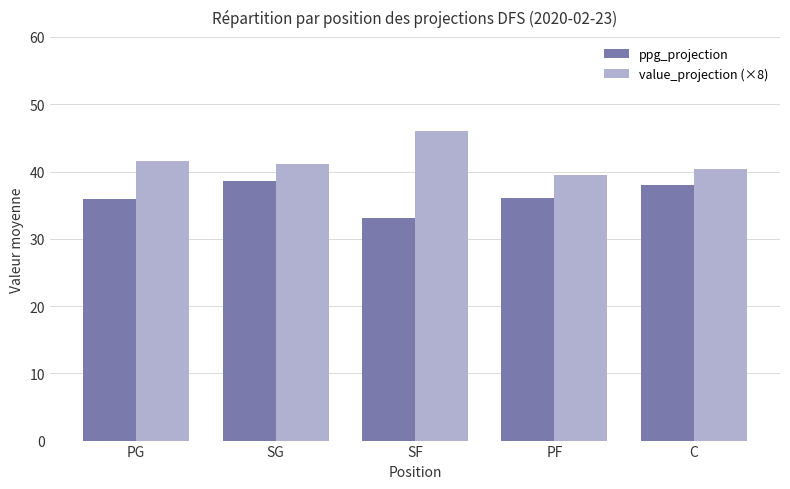

How many groups of bars are there?

5